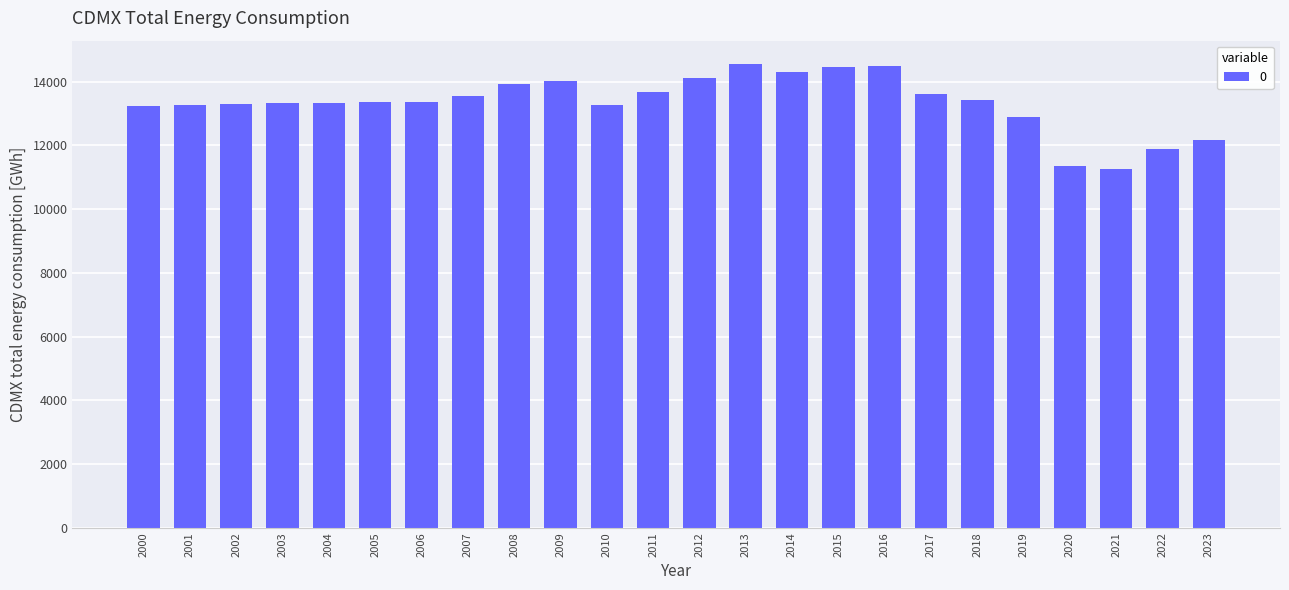

What is the value of the 17th bar from the left?

14500